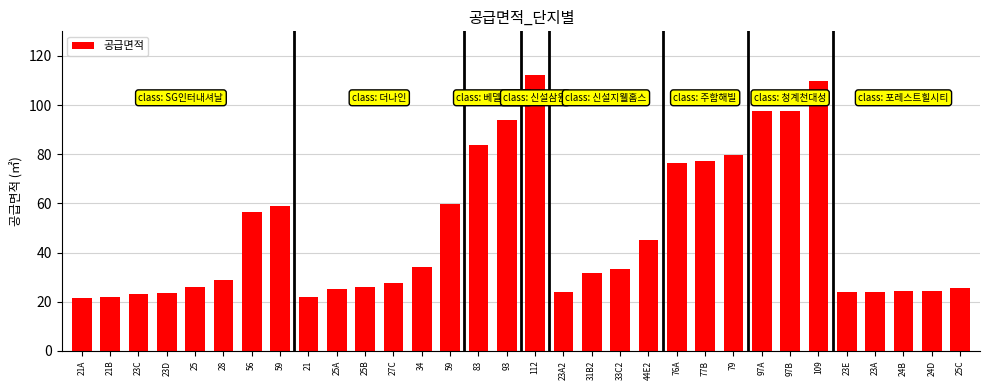

List the labels in order of value, smallest first.

21A, 21B, 21, 23C, 23D, 23A, 23E, 23A2, 24D, 24B, 25A, 25C, 25B, 25, 27C, 28, 31B2, 33C2, 34, 44E2, 56, 59, 59, 76A, 77B, 79, 83, 93, 97A, 97B, 109, 112